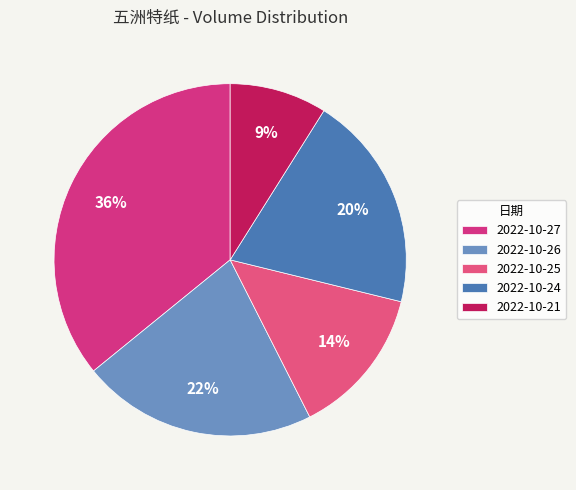

How many slices are in this pie chart?

5